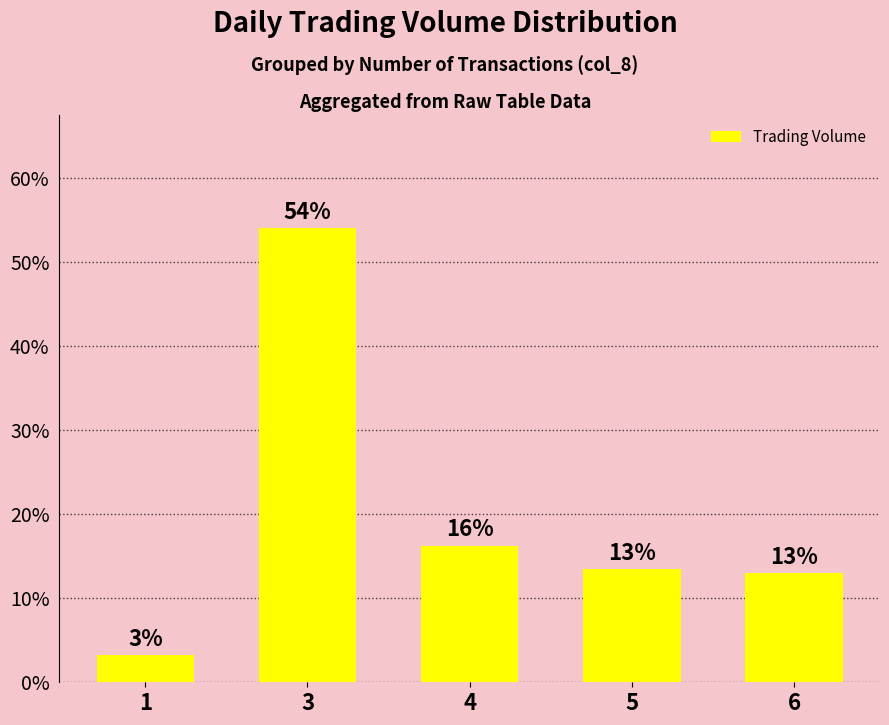

The chart shows a value of 0.5 at 3. True or false?

True